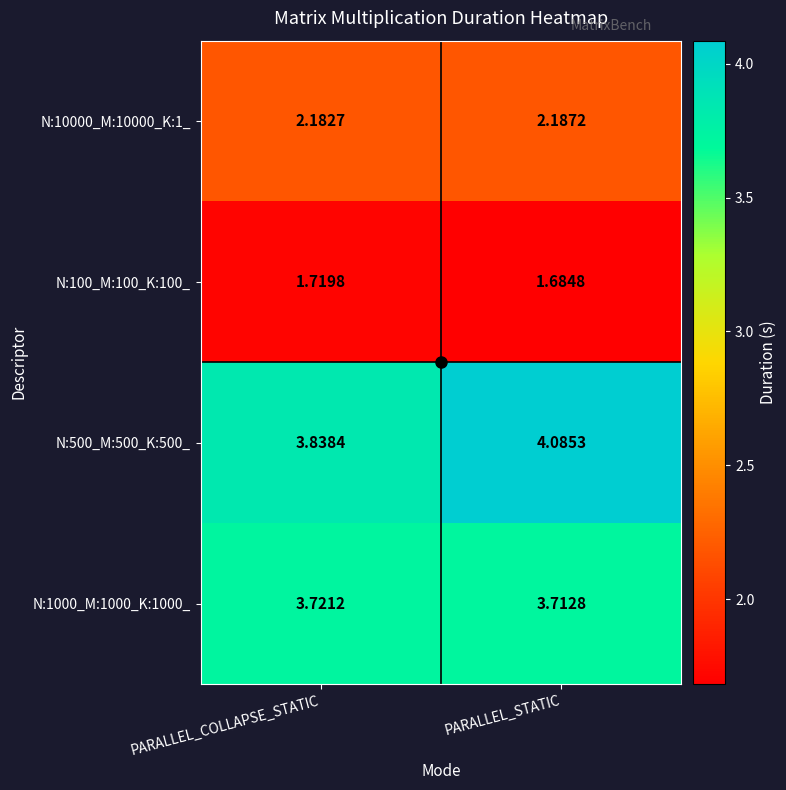

Is the value of N:10000_M:10000_K:1_ at PARALLEL_STATIC greater than the value of N:500_M:500_K:500_ at PARALLEL_STATIC?

No